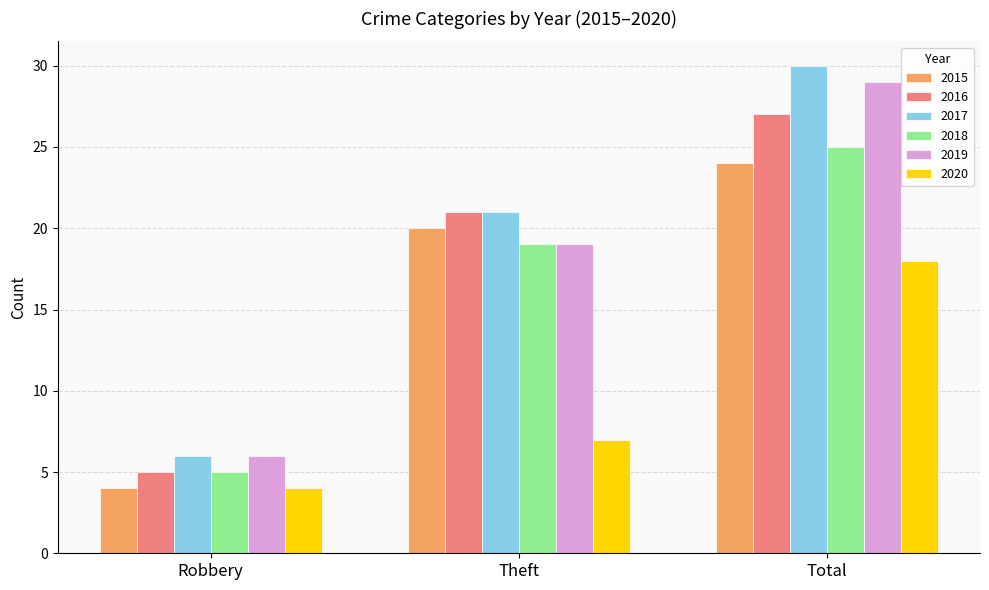

How many series are shown in this chart?

6